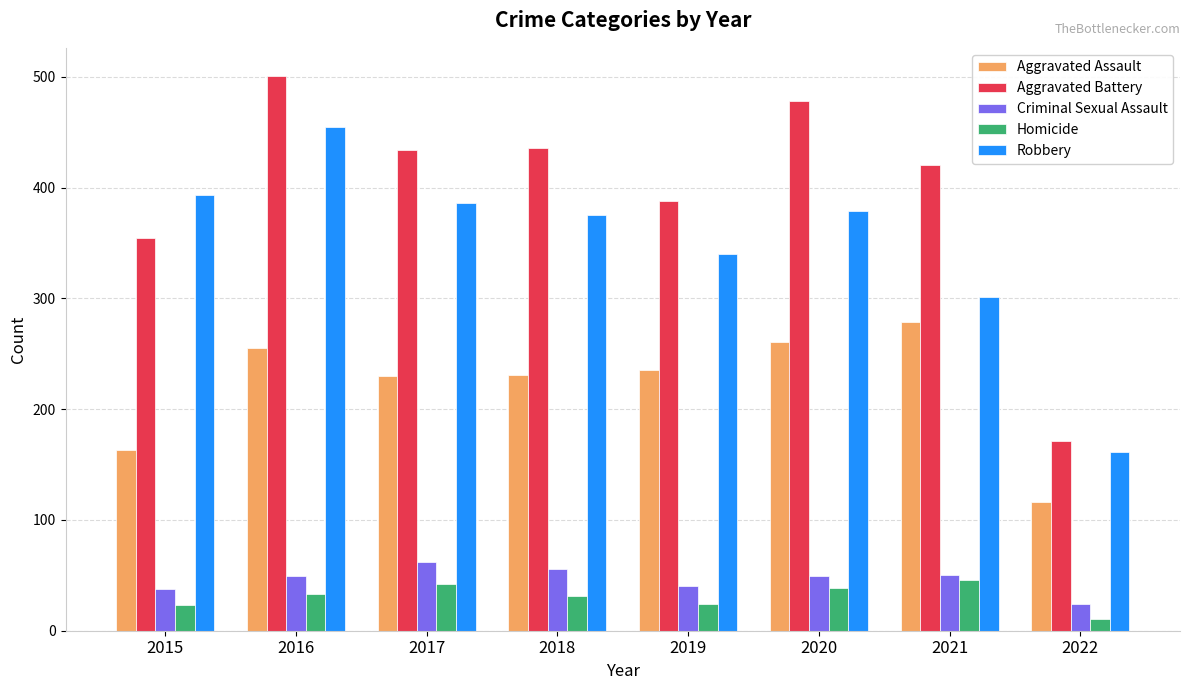

What is the lowest value of the Robbery series?

161